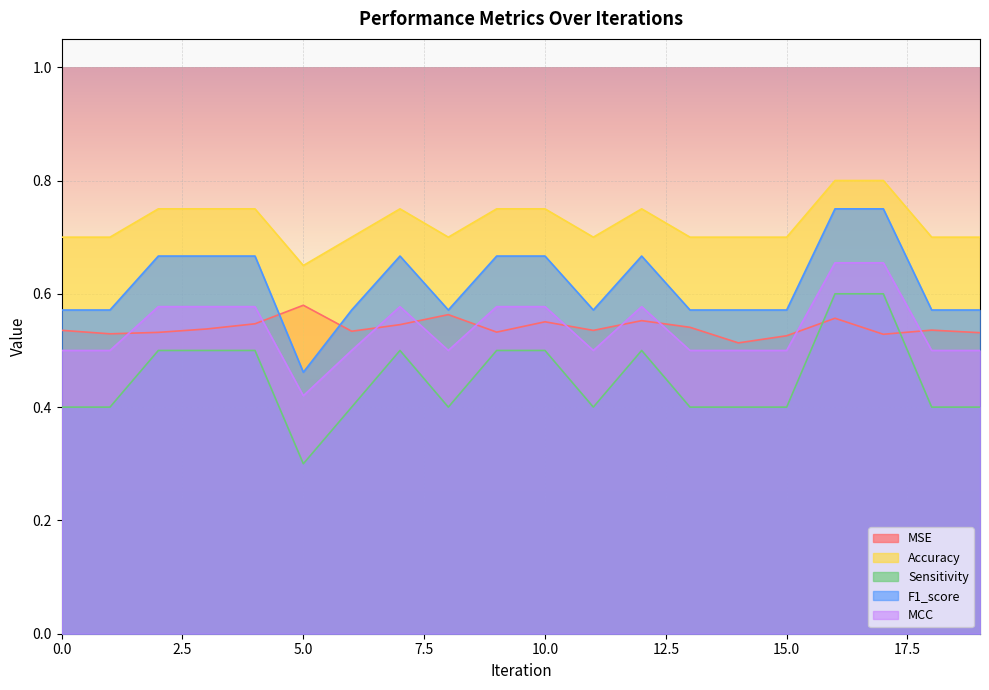

At which label is MCC closest to 0?

5.0